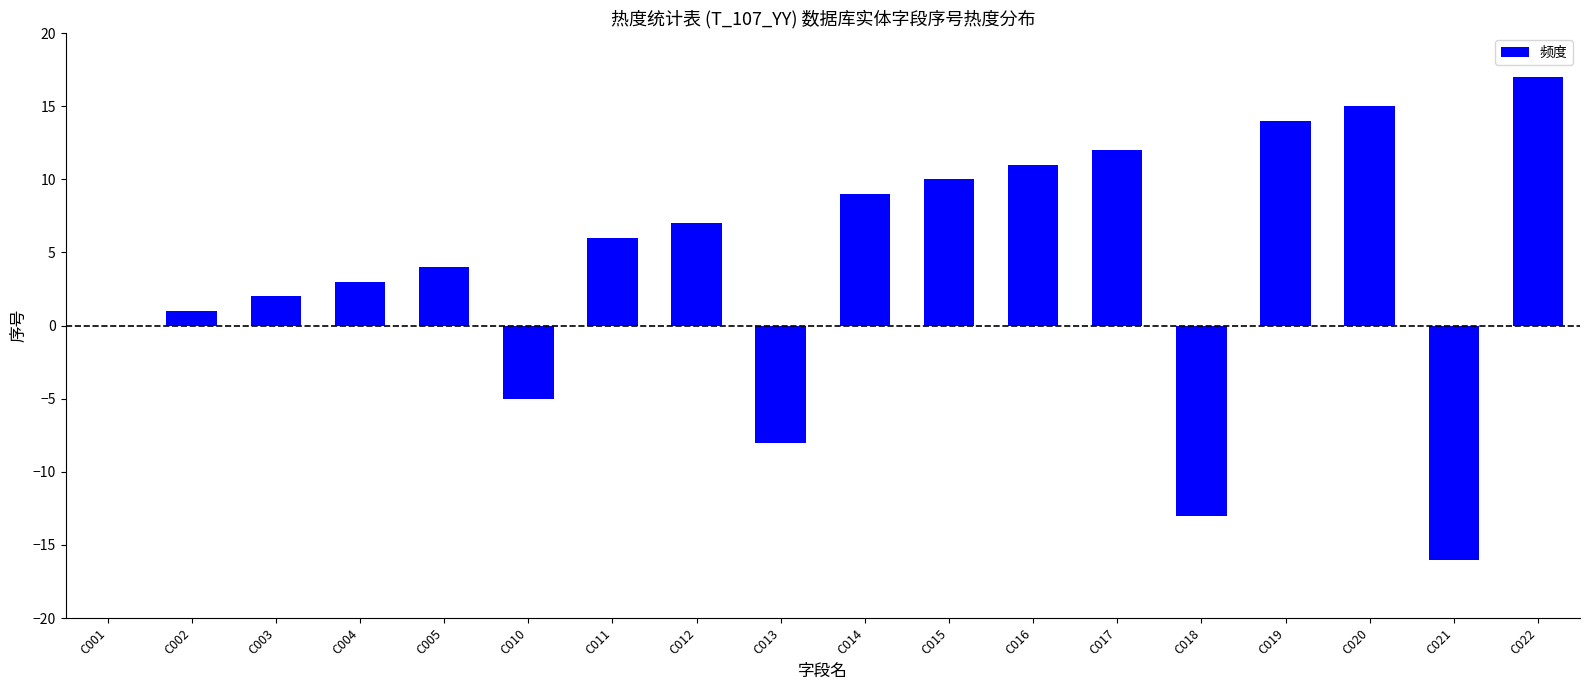

Are the bars horizontal?

No